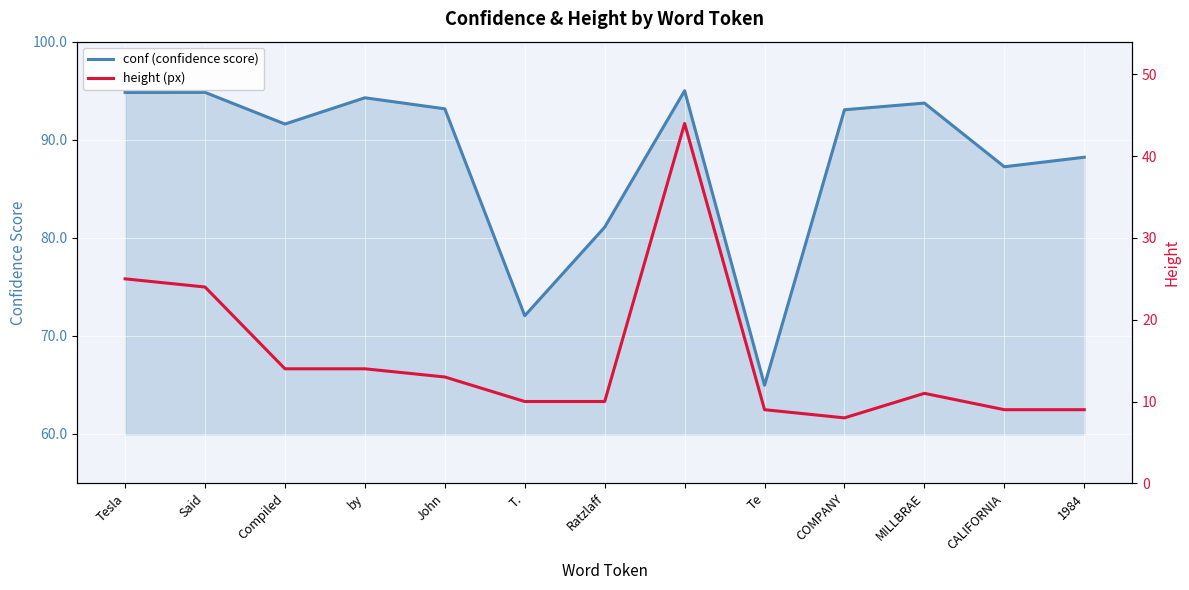

Between Said and MILLBRAE, which series saw the biggest shift?

height (px)